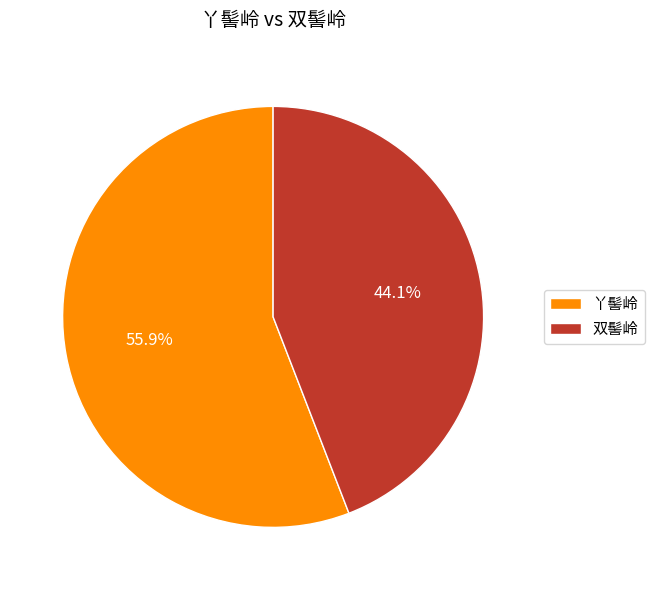

Rank the categories by value from highest to lowest.

丫髻岭, 双髻岭